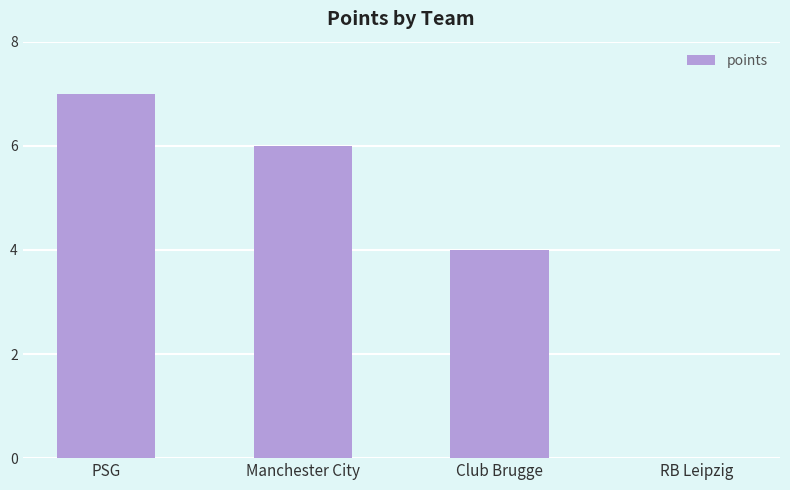

The value at Club Brugge is 2. True or false?

False